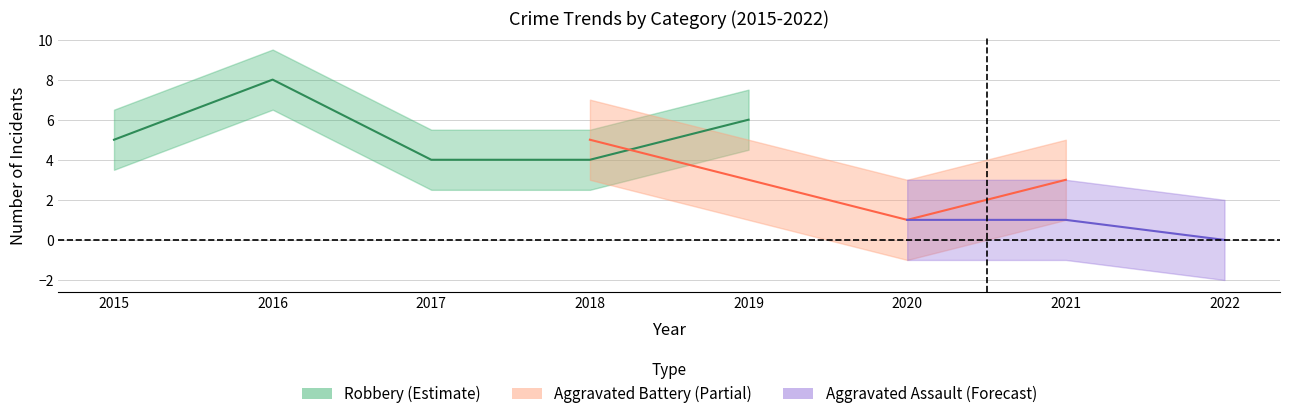

The Aggravated Assault series shows 0 at 2022. True or false?

True